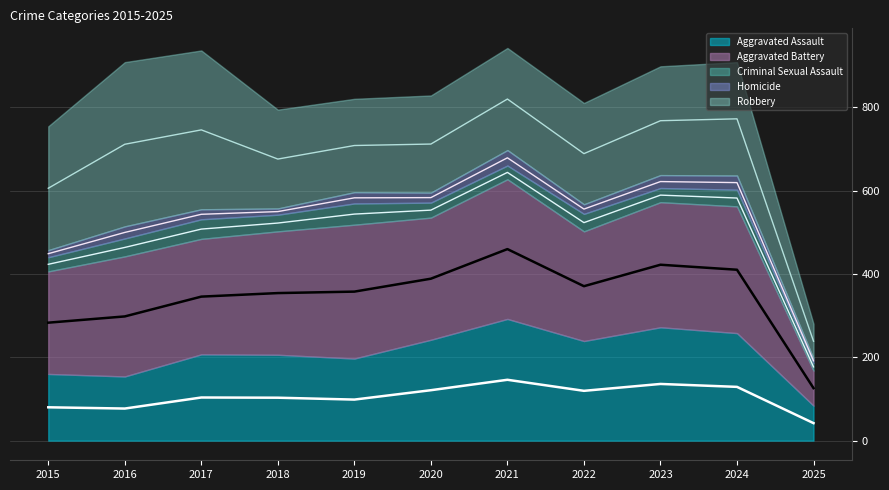

What is the spread (max minus min) of values at 2022?

569.0